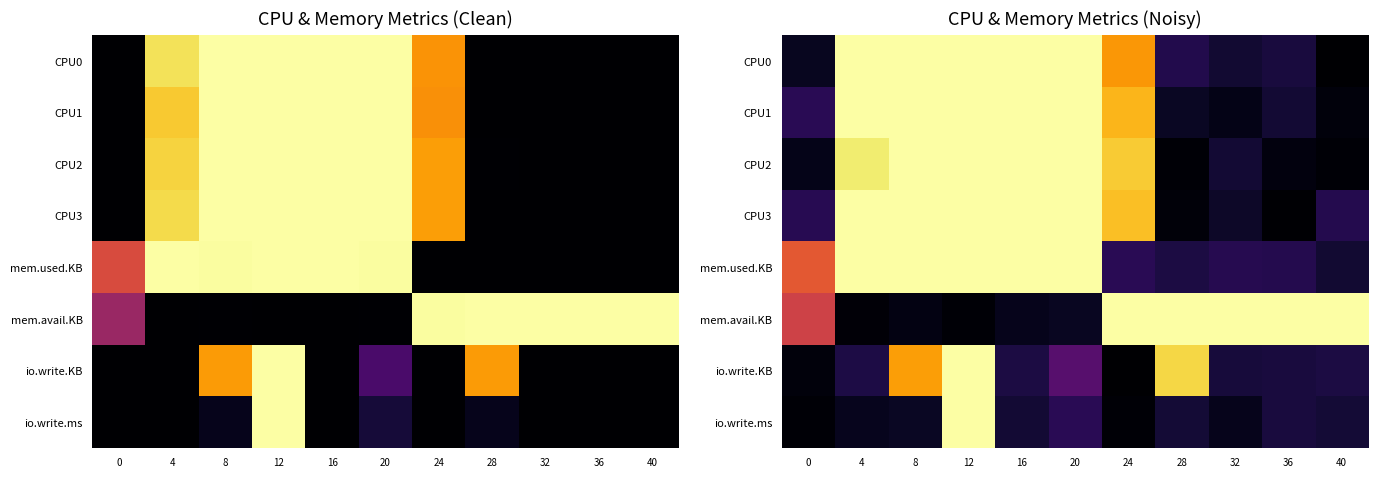

What is the total value across all series at 20?

5.5